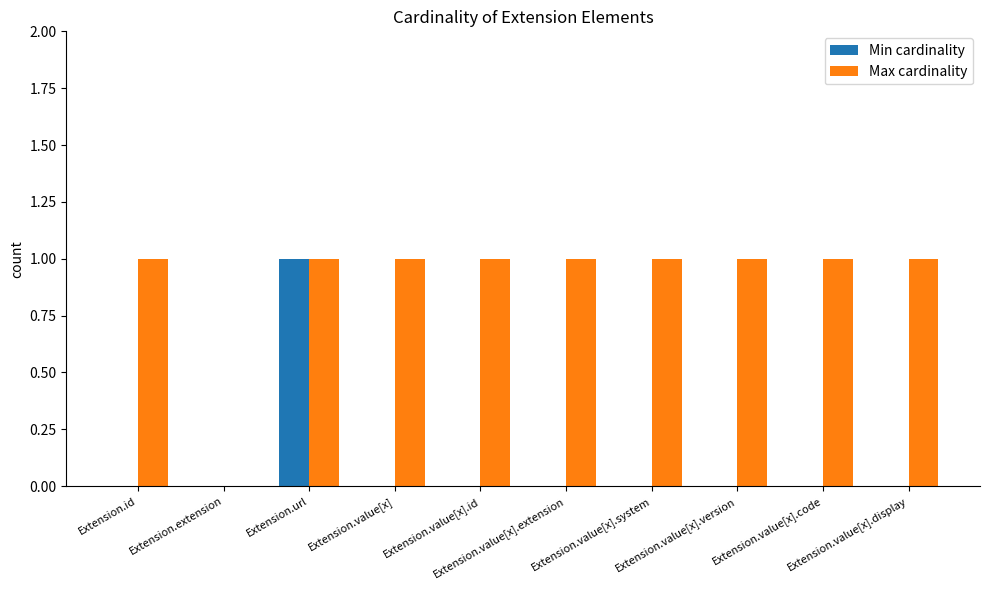

Which series has the largest total across all categories?

Max cardinality